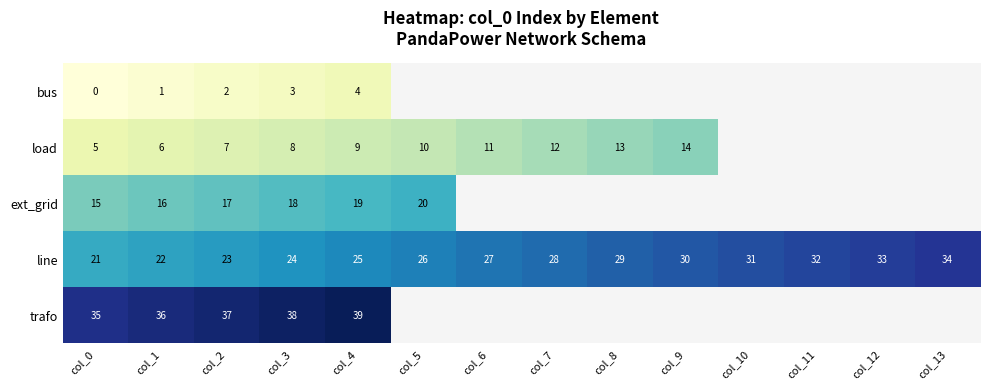

Rank the categories by line value from lowest to highest.

col_0, col_1, col_2, col_3, col_4, col_5, col_6, col_7, col_8, col_9, col_10, col_11, col_12, col_13